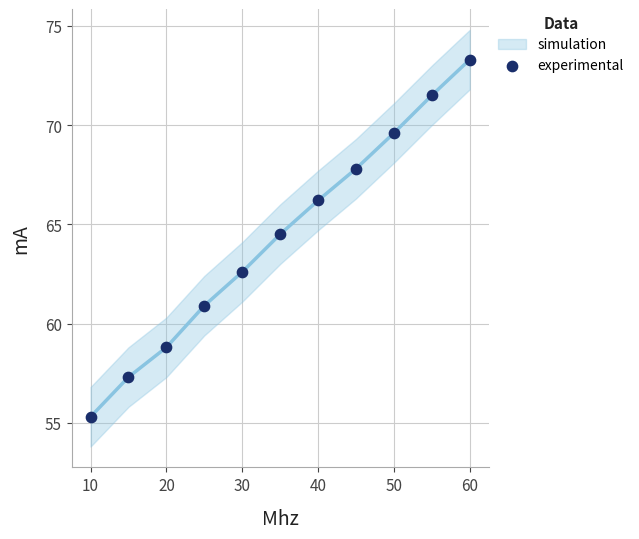

What is the range of Y values (max minus min)?

18.0